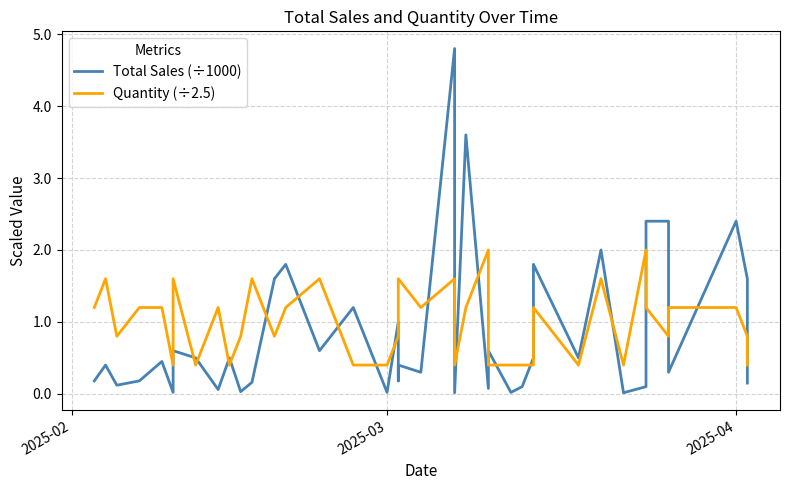

List the series in order of their peak value, lowest first.

Quantity (÷2.5), Total Sales (÷1000)